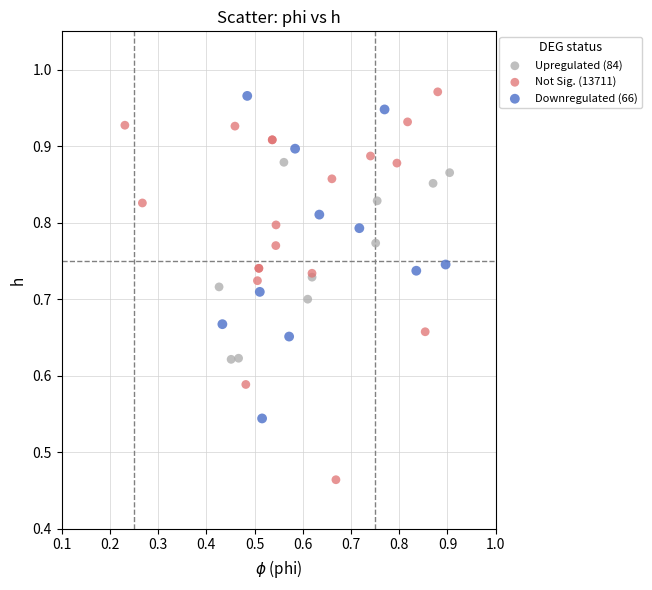

Which series contains the highest Y value?

Not Sig. (13711)